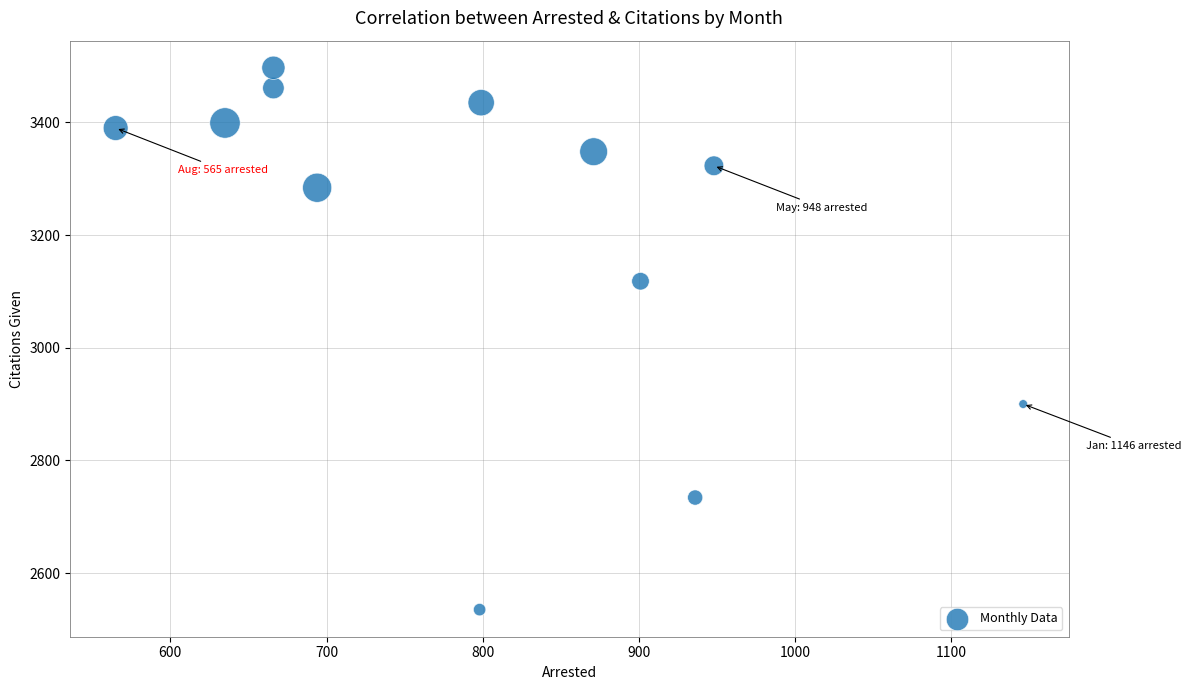

What is the average X value?

802